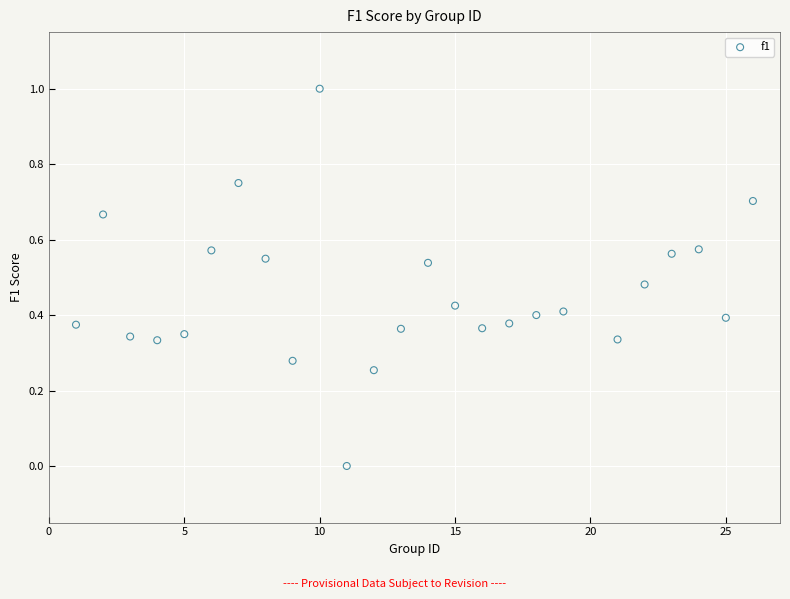

What is the range of Y values (max minus min)?

1.0